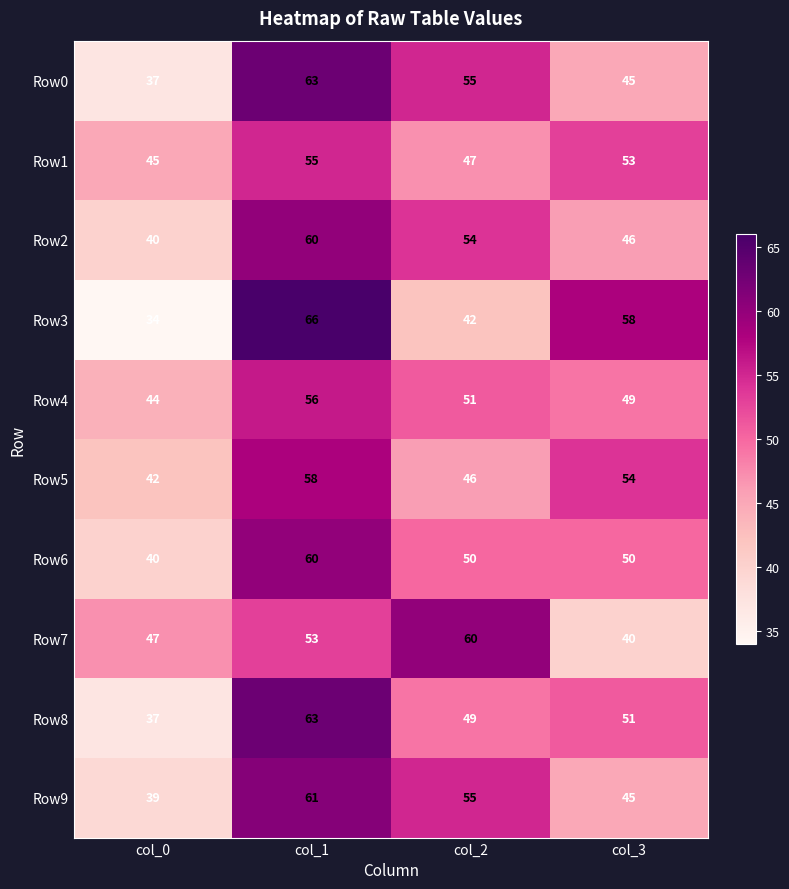

What is the average value of the Row6 series?

50